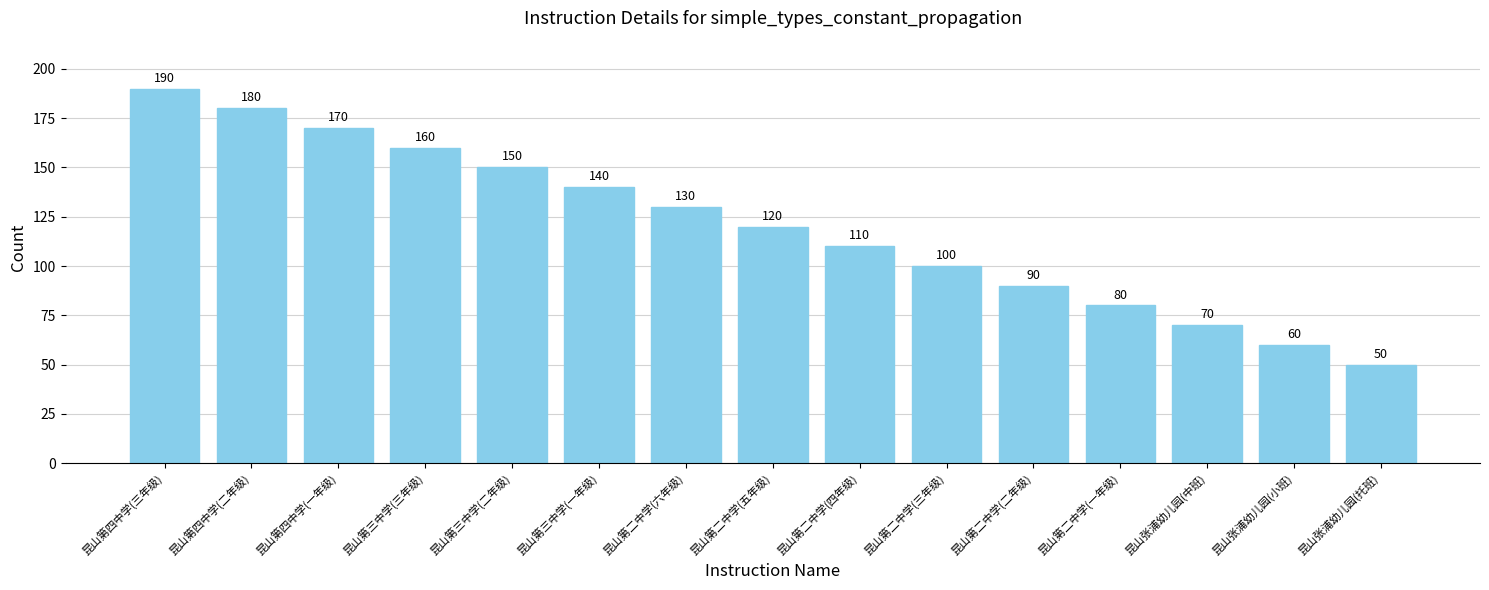

Are the bars horizontal?

No